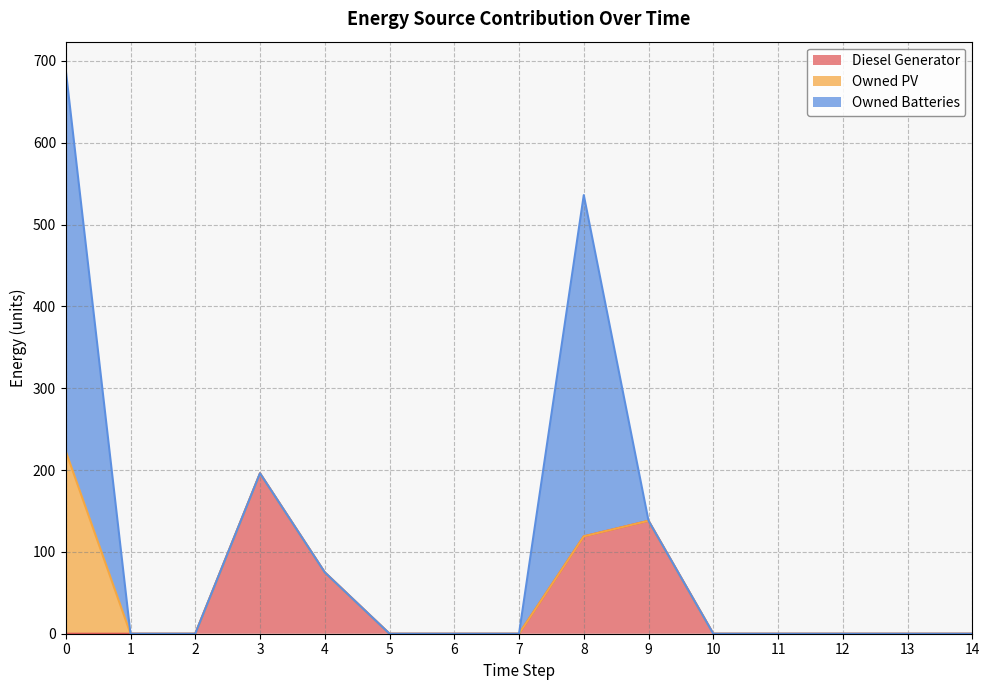

Does the chart have visible grid lines?

Yes